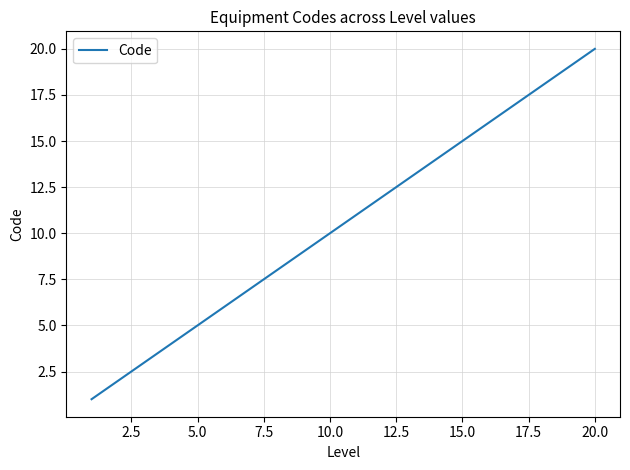

What is the maximum value shown in the chart?

20